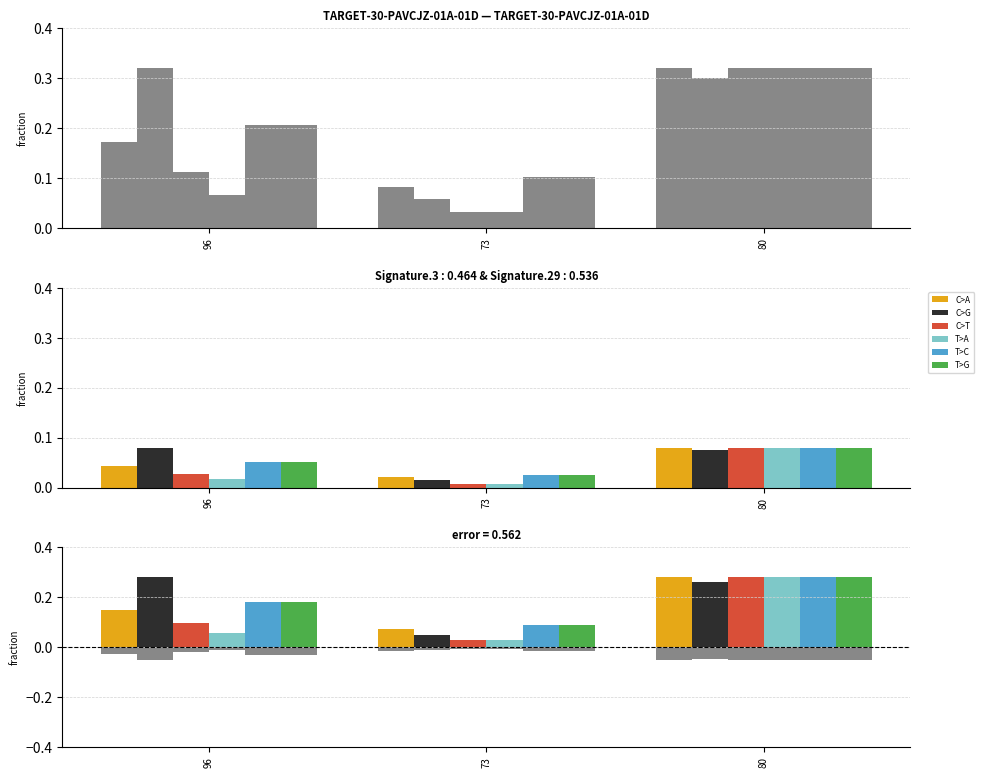

What is the difference between the maximum and minimum values in the T>A series?

0.3